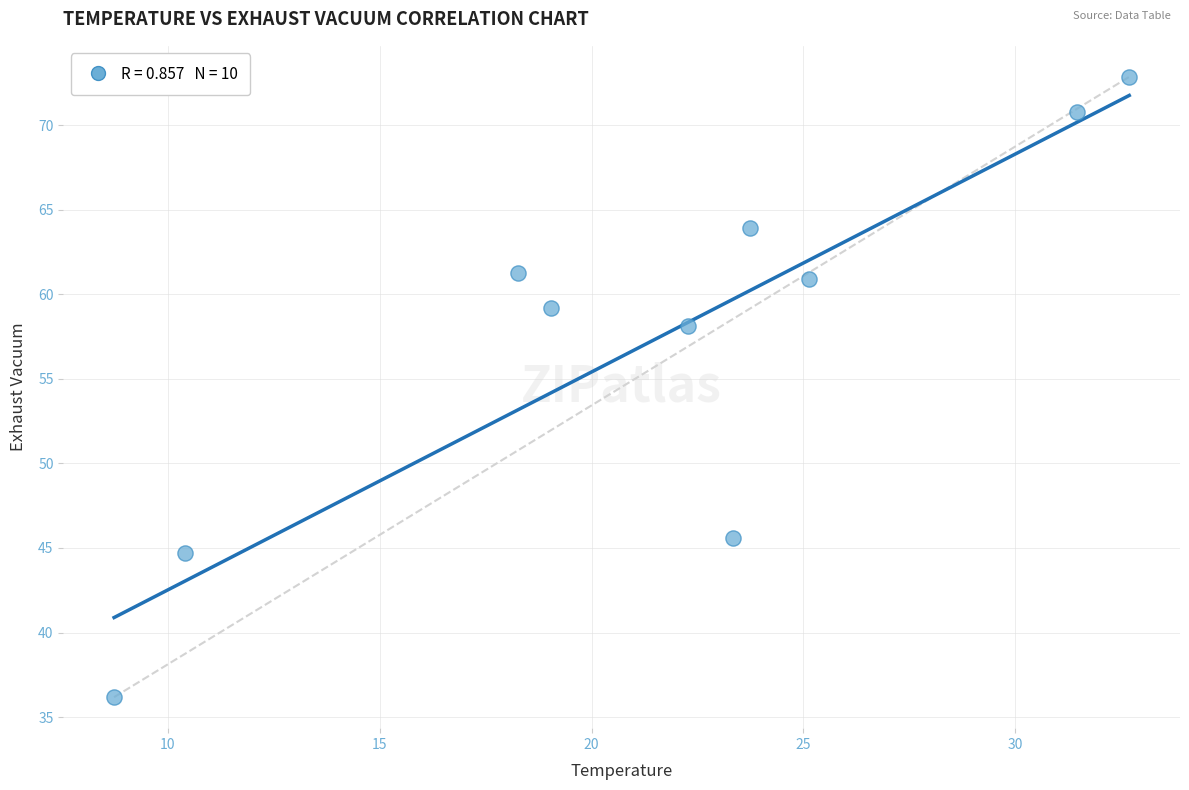

What Y value in the scatter plot is closest to 54?

58.1